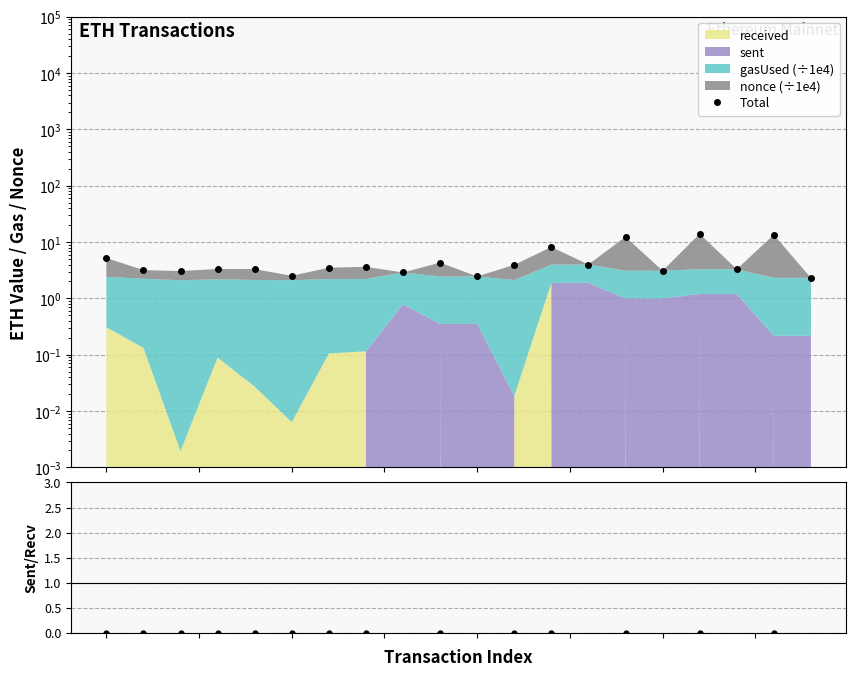

True or false: sent/received has more than 0 points higher than both neighbors.

False